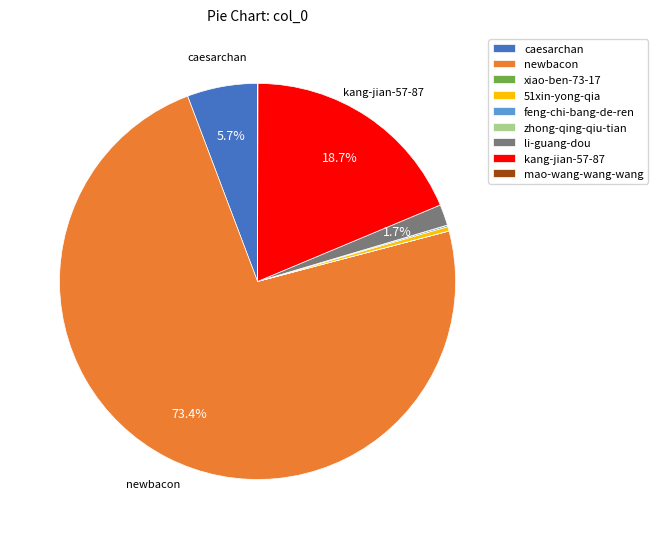

Which slice is the largest?

newbacon